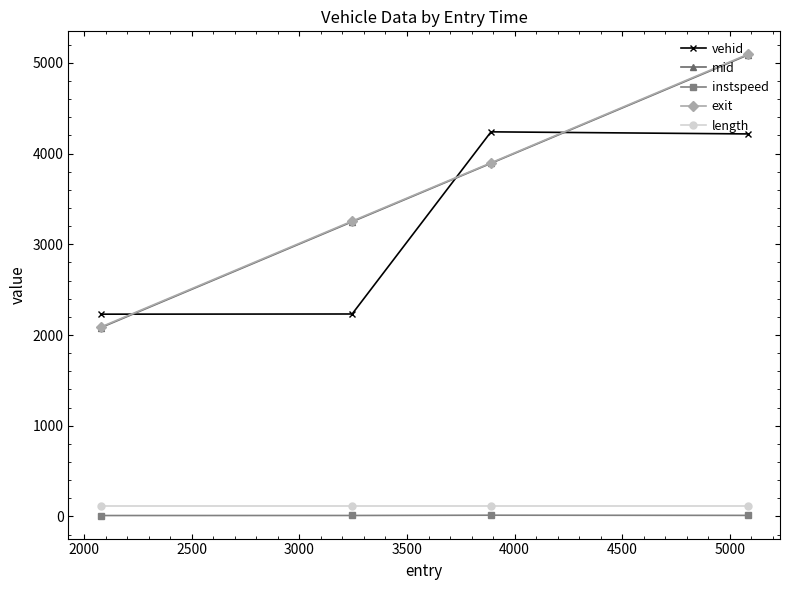

True or false: exit and length cross at least once.

False